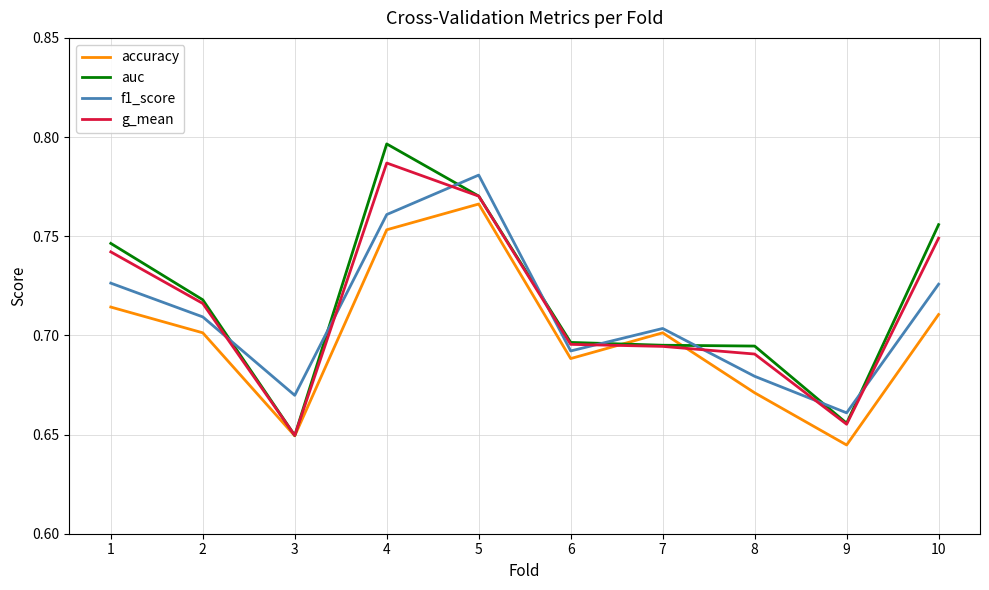

Which series has the largest total across all categories?

auc